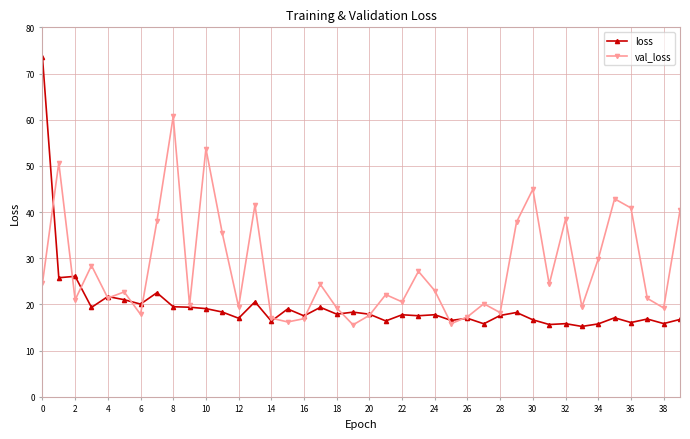

True or false: loss has more than 0 interior local peaks.

True